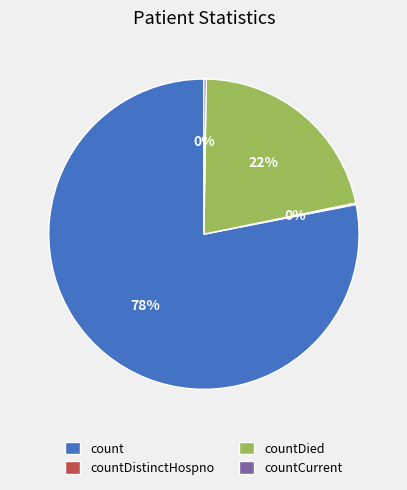

What percentage is the count slice, to the nearest percent?

78%